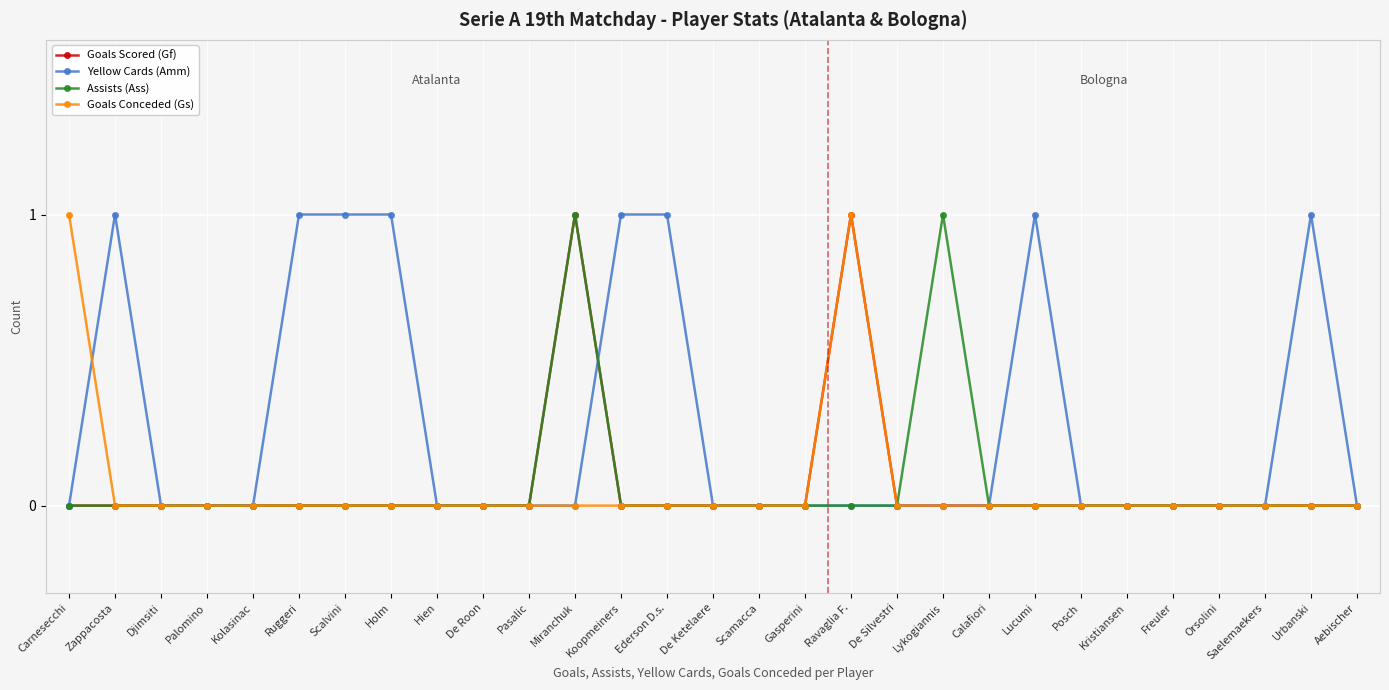

Reading right to left, transcribe all the data shown in this chart.

Goals Scored (Gf): Aebischer=0	Urbanski=0	Saelemaekers=0	Orsolini=0	Freuler=0	Kristiansen=0	Posch=0	Lucumi=0	Calafiori=0	Lykogiannis=0	De Silvestri=0	Ravaglia F.=1	Gasperini=0	Scamacca=0	De Ketelaere=0	Ederson D.s.=0	Koopmeiners=0	Miranchuk=1	Pasalic=0	De Roon=0	Hien=0	Holm=0	Scalvini=0	Ruggeri=0	Kolasinac=0	Palomino=0	Djimsiti=0	Zappacosta=0	Carnesecchi=0
Yellow Cards (Amm): Aebischer=0	Urbanski=1	Saelemaekers=0	Orsolini=0	Freuler=0	Kristiansen=0	Posch=0	Lucumi=1	Calafiori=0	Lykogiannis=0	De Silvestri=0	Ravaglia F.=0	Gasperini=0	Scamacca=0	De Ketelaere=0	Ederson D.s.=1	Koopmeiners=1	Miranchuk=0	Pasalic=0	De Roon=0	Hien=0	Holm=1	Scalvini=1	Ruggeri=1	Kolasinac=0	Palomino=0	Djimsiti=0	Zappacosta=1	Carnesecchi=0
Assists (Ass): Aebischer=0	Urbanski=0	Saelemaekers=0	Orsolini=0	Freuler=0	Kristiansen=0	Posch=0	Lucumi=0	Calafiori=0	Lykogiannis=1	De Silvestri=0	Ravaglia F.=0	Gasperini=0	Scamacca=0	De Ketelaere=0	Ederson D.s.=0	Koopmeiners=0	Miranchuk=1	Pasalic=0	De Roon=0	Hien=0	Holm=0	Scalvini=0	Ruggeri=0	Kolasinac=0	Palomino=0	Djimsiti=0	Zappacosta=0	Carnesecchi=0
Goals Conceded (Gs): Aebischer=0	Urbanski=0	Saelemaekers=0	Orsolini=0	Freuler=0	Kristiansen=0	Posch=0	Lucumi=0	Calafiori=0	Lykogiannis=0	De Silvestri=0	Ravaglia F.=1	Gasperini=0	Scamacca=0	De Ketelaere=0	Ederson D.s.=0	Koopmeiners=0	Miranchuk=0	Pasalic=0	De Roon=0	Hien=0	Holm=0	Scalvini=0	Ruggeri=0	Kolasinac=0	Palomino=0	Djimsiti=0	Zappacosta=0	Carnesecchi=1